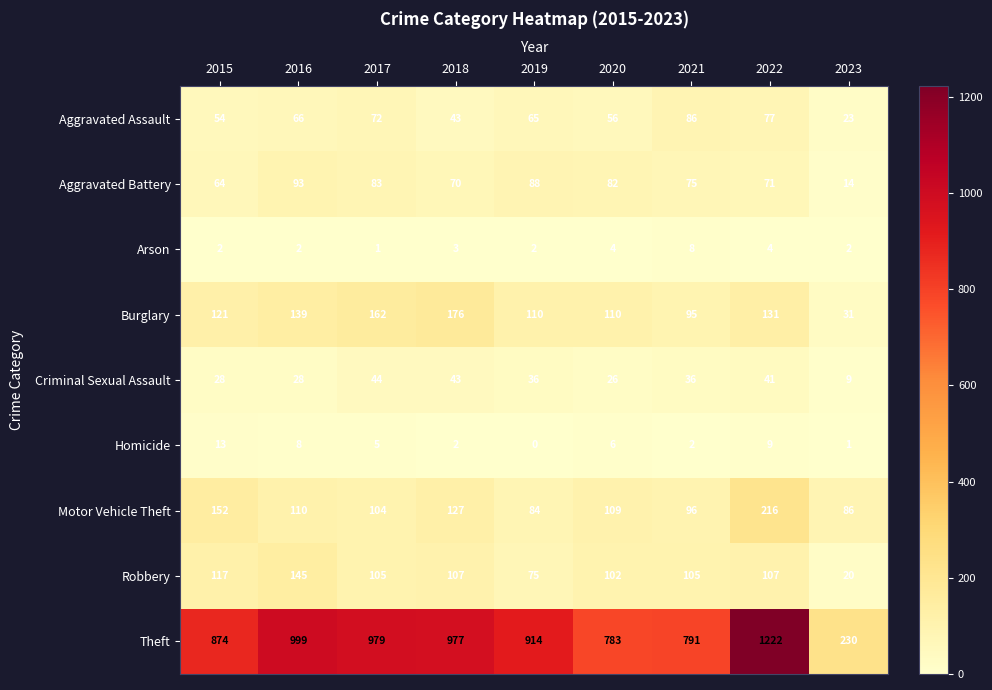

The Burglary series shows 131 at 2022. True or false?

True